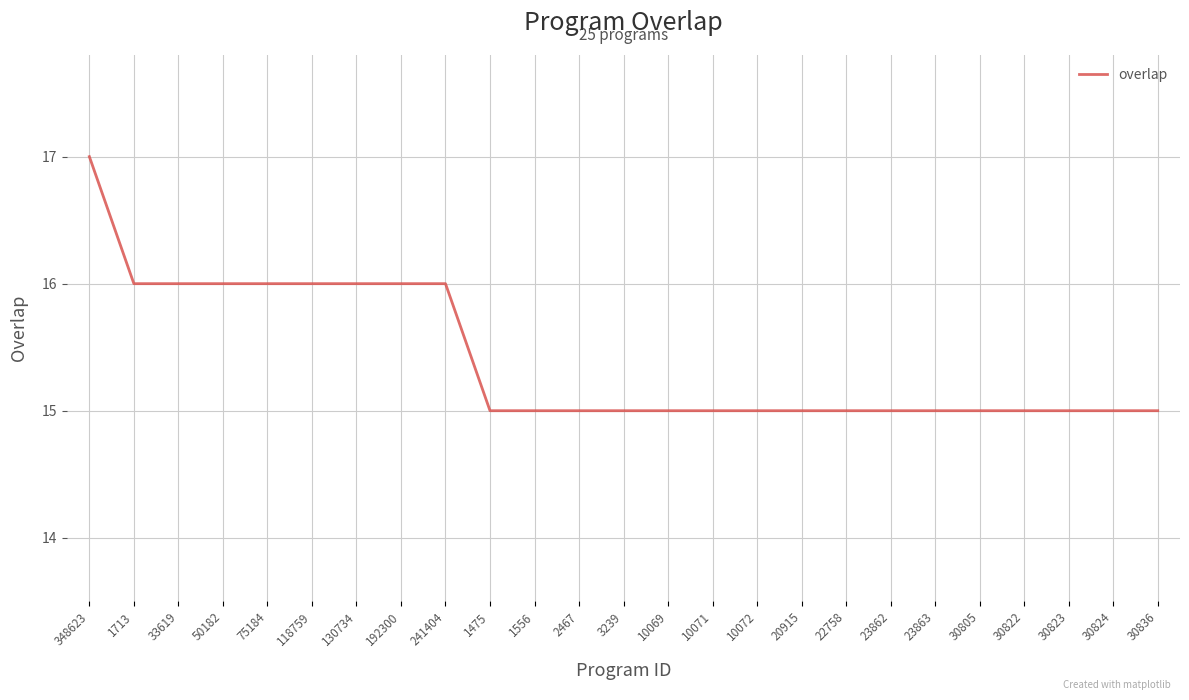

What is the minimum value shown in the chart?

15